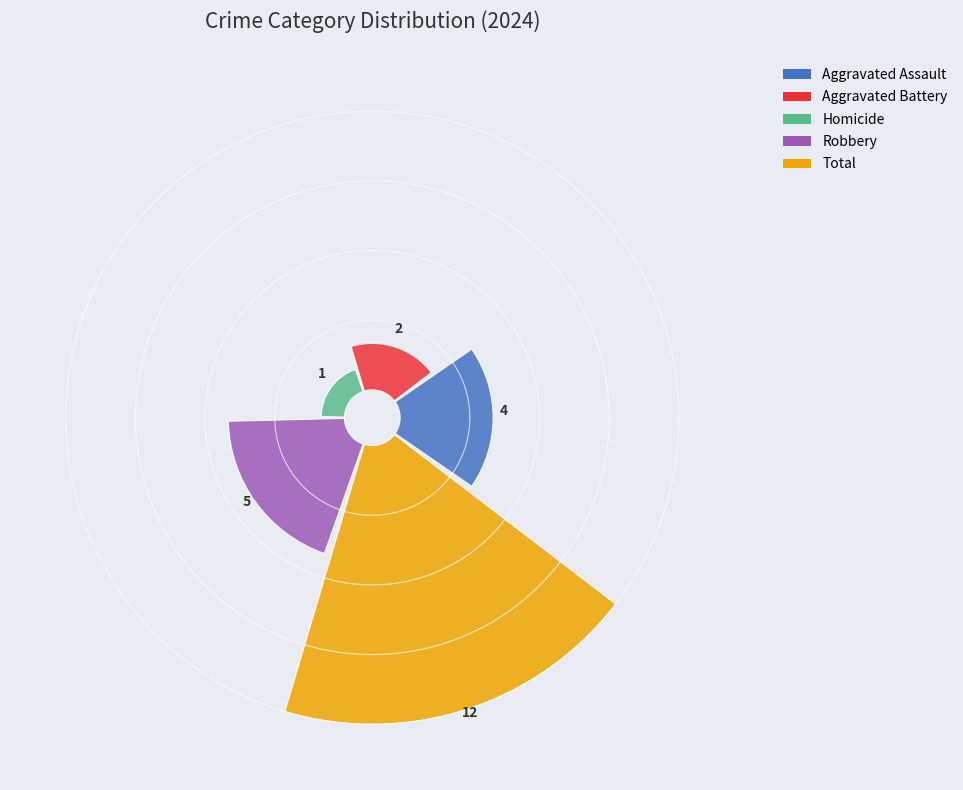

Does any single category account for the majority?

No